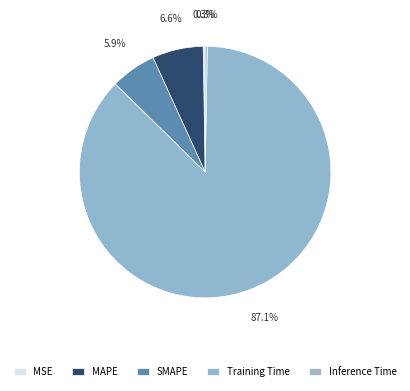

Is the sum of Inference Time and Training Time greater than half?

Yes